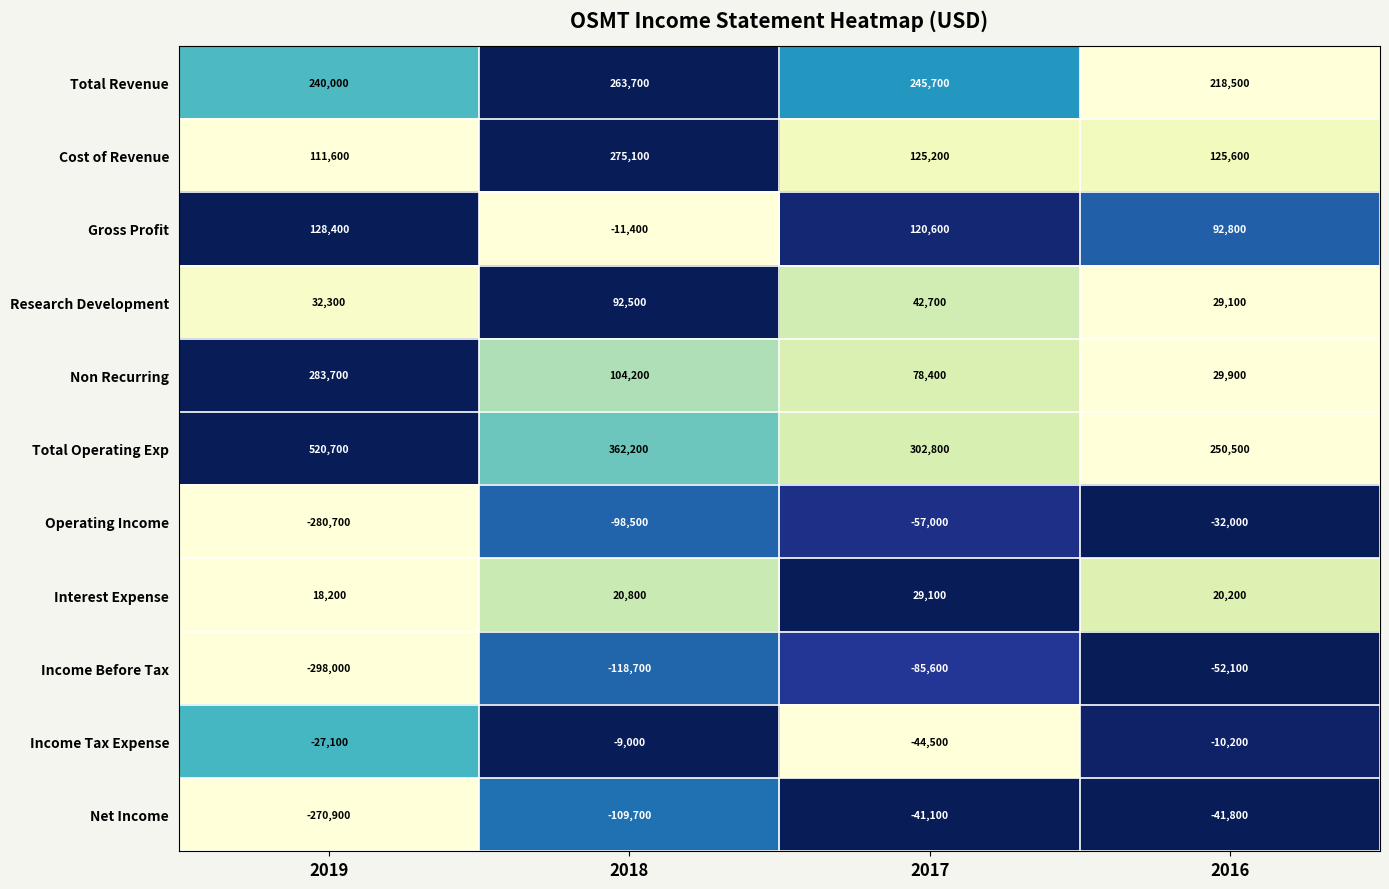

Which series has the widest spread of values?

Total Operating Exp